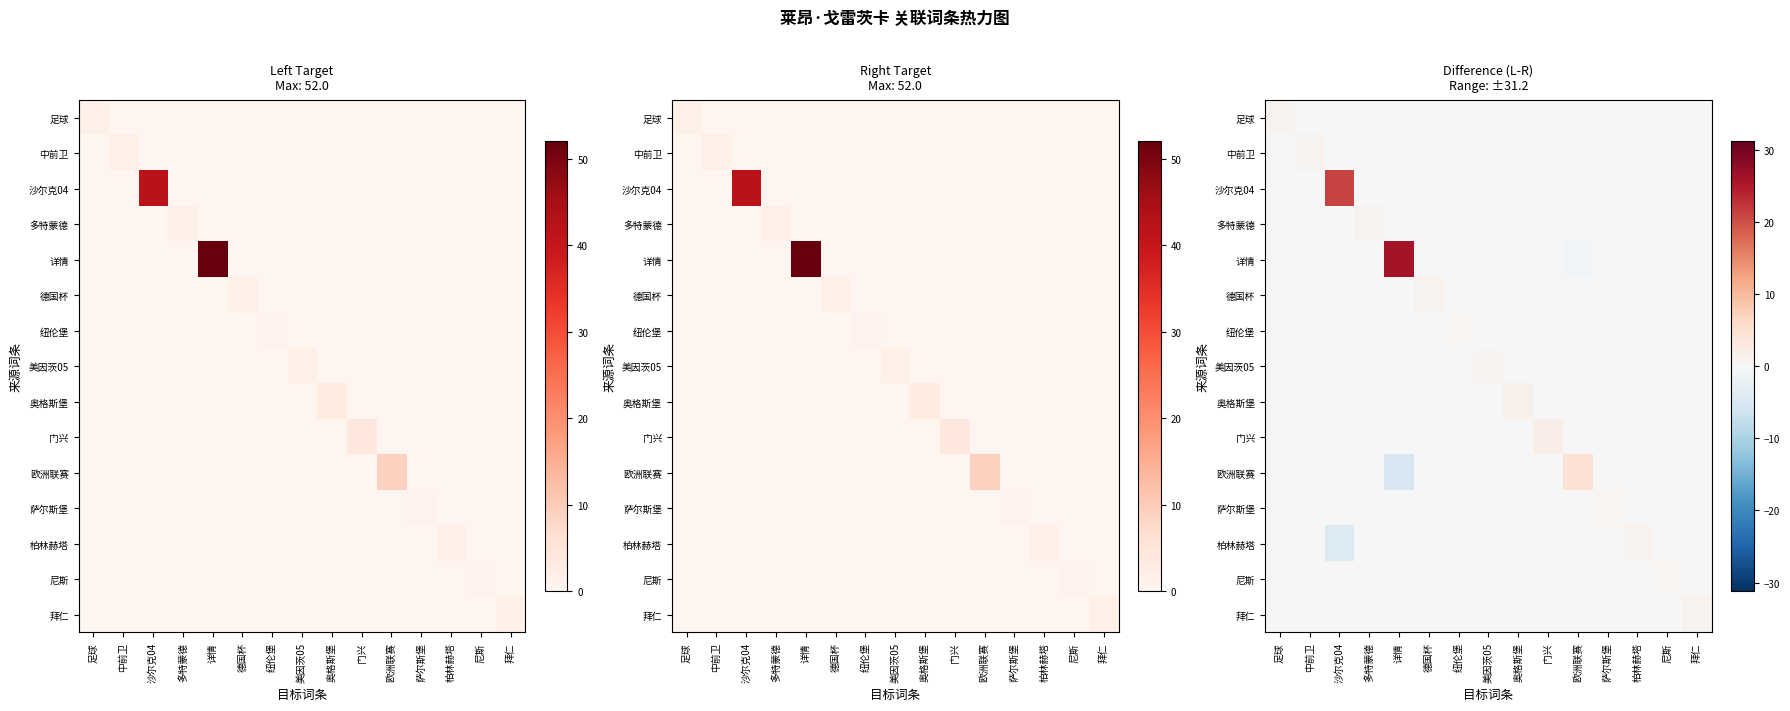

How many negative values does the 沙尔克04 series have?

1